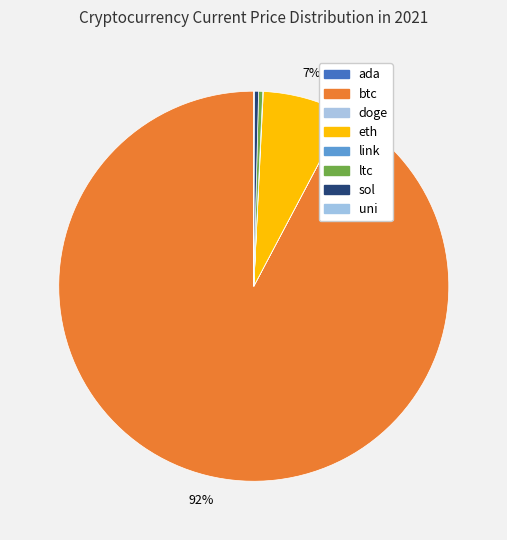

What is the change in value from ada to eth?

+4251.1